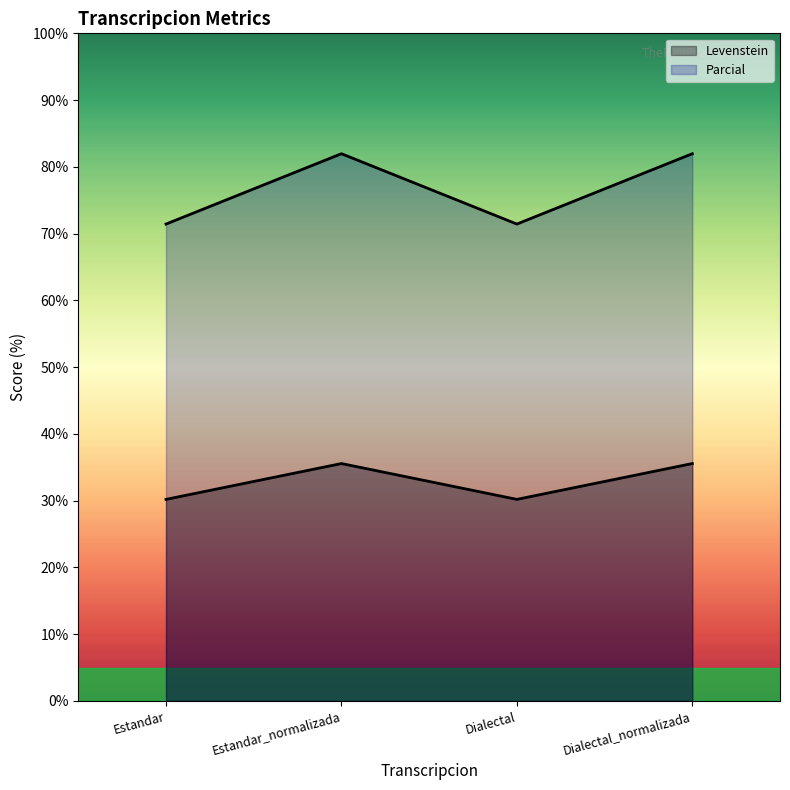

Reading left to right, what are all the values shown in this chart?

Levenstein: 30.2	35.6	30.2	35.6
Parcial: 71.4	82.0	71.4	82.0